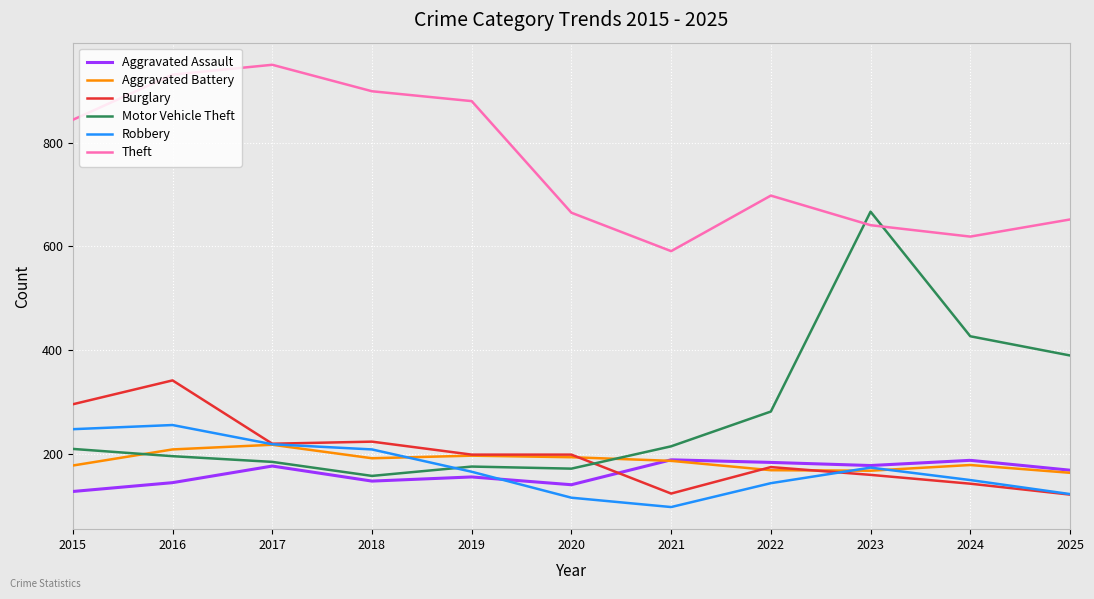

Which series has the widest spread of values?

Motor Vehicle Theft